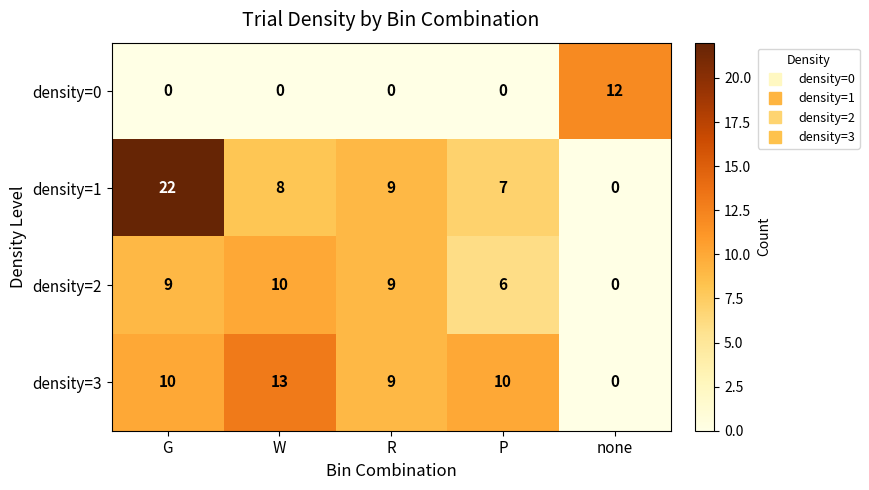

At how many categories does at least one series exceed 19?

1